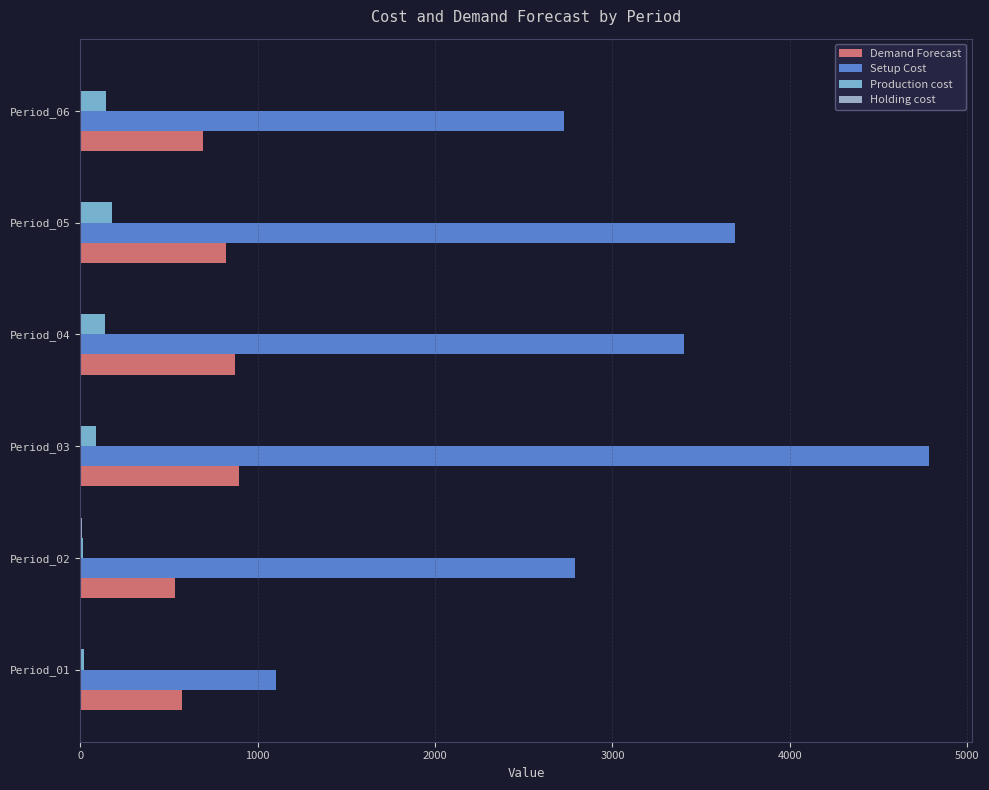

What is the highest value of the Setup Cost series?

4787